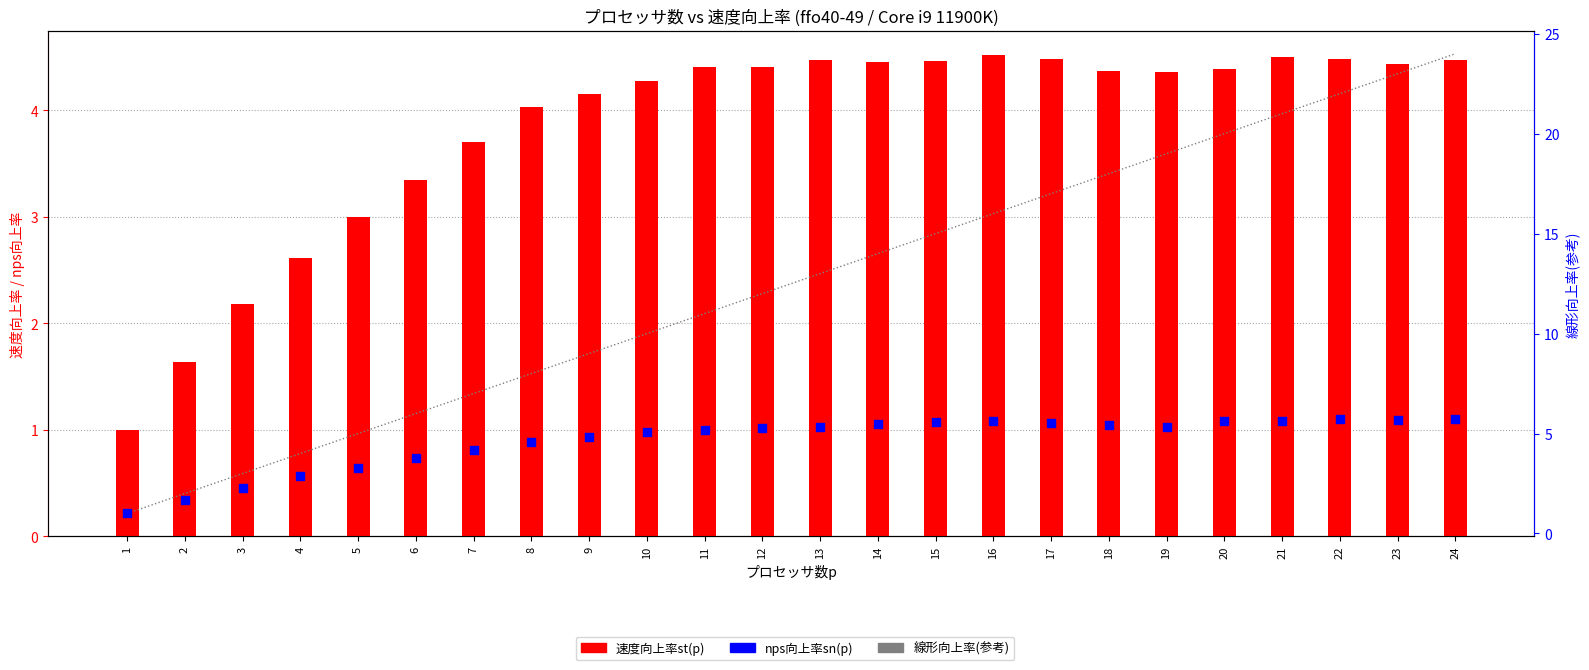

What are all the series names shown in the legend?

速度向上率st(p), 線形向上率(参考), nps向上率sn(p)